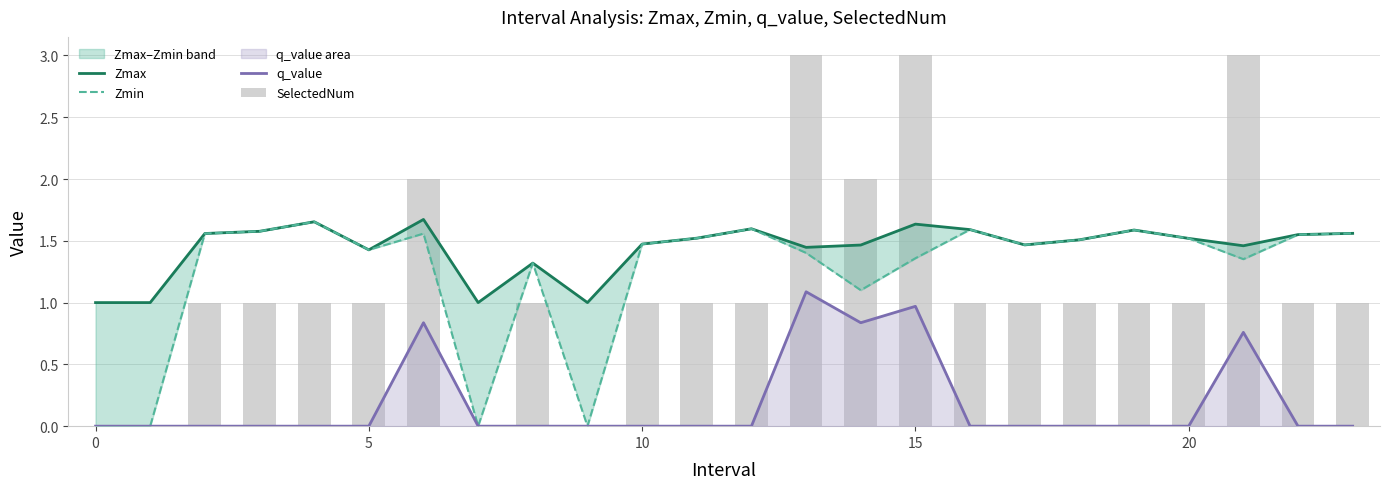

What is the difference between the maximum and minimum values in the q_value series?

1.1